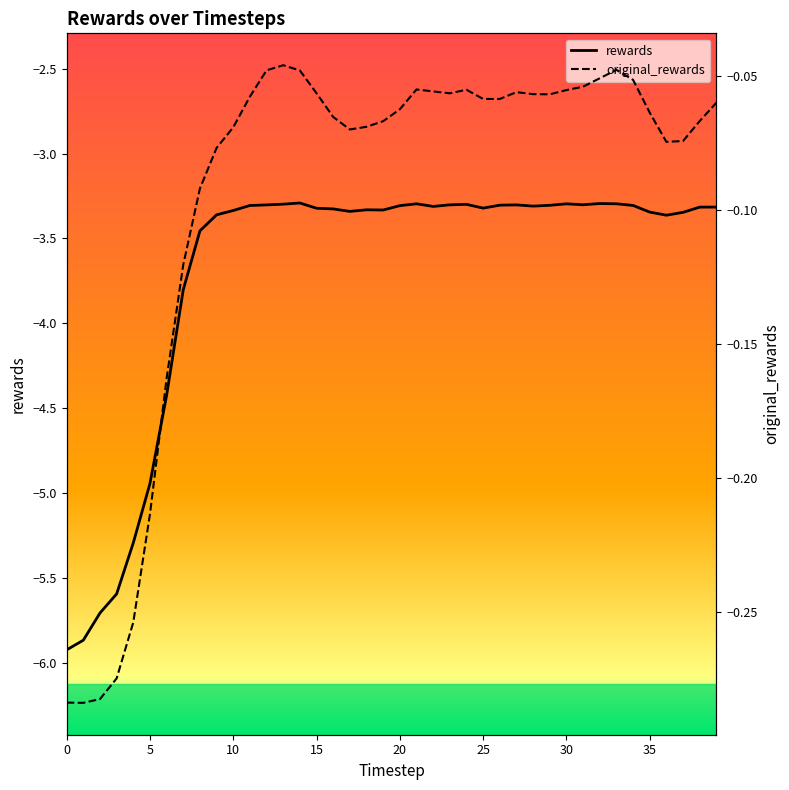

At which label is original_rewards closest to 0?

13